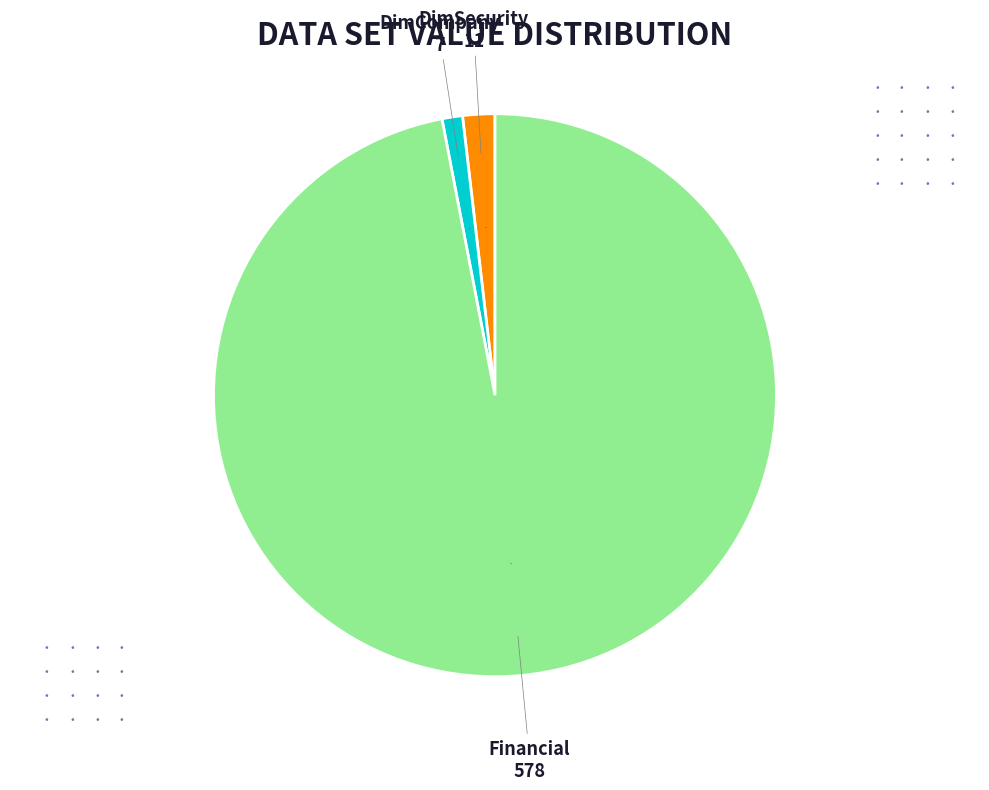

Count the number of slices in the pie.

3